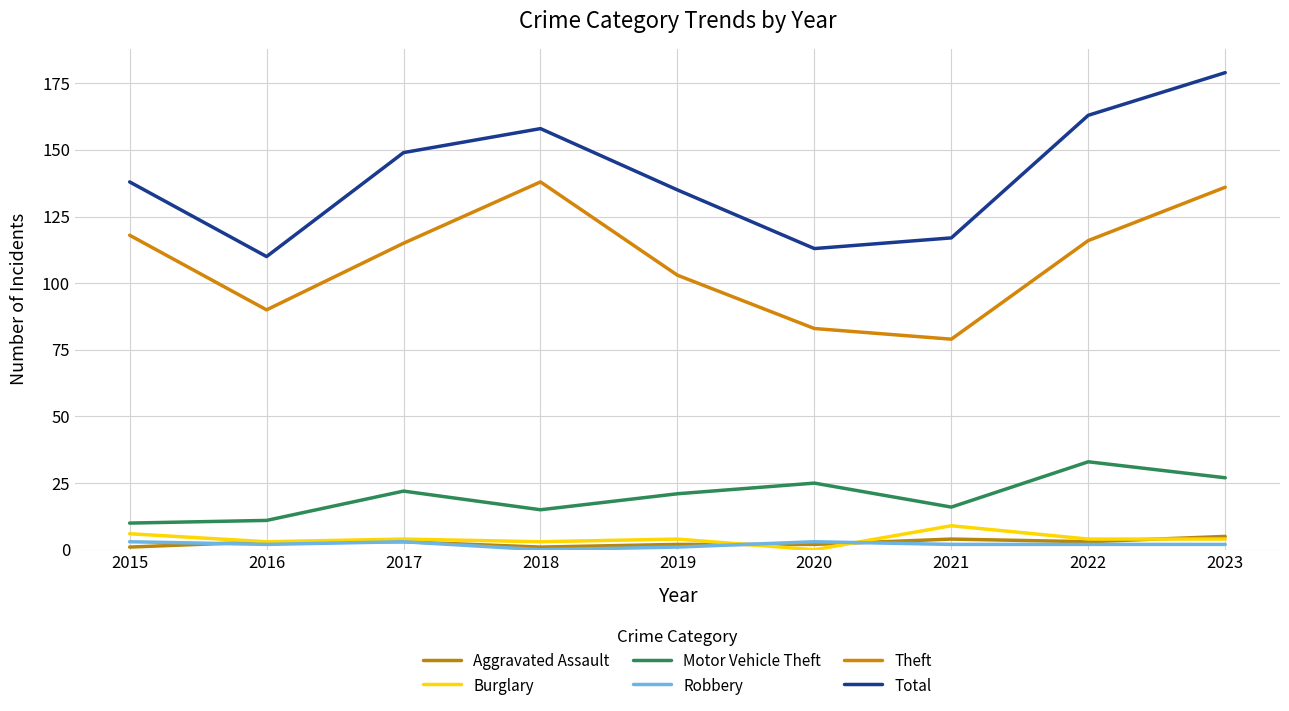

What are all the series names shown in the legend?

Aggravated Assault, Burglary, Motor Vehicle Theft, Robbery, Theft, Total